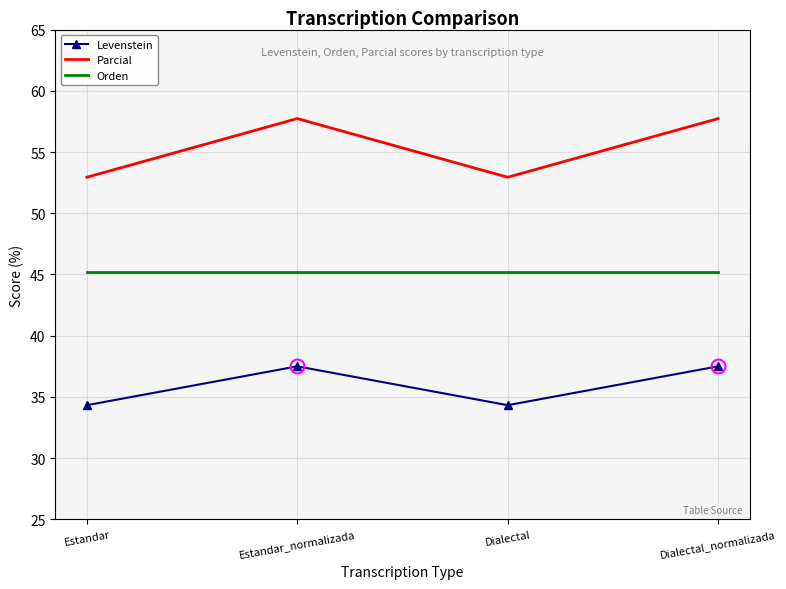

Rank the series by their average value, from lowest to highest.

Levenstein, Orden, Parcial